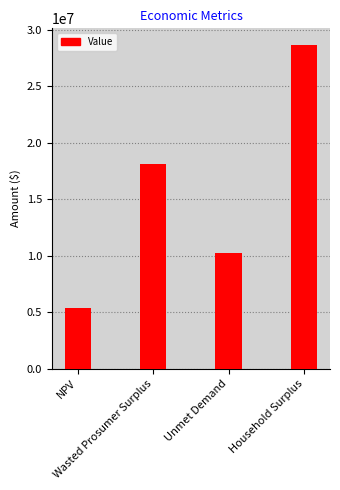

List the labels in order of value, smallest first.

NPV, Unmet Demand, Wasted Prosumer Surplus, Household Surplus